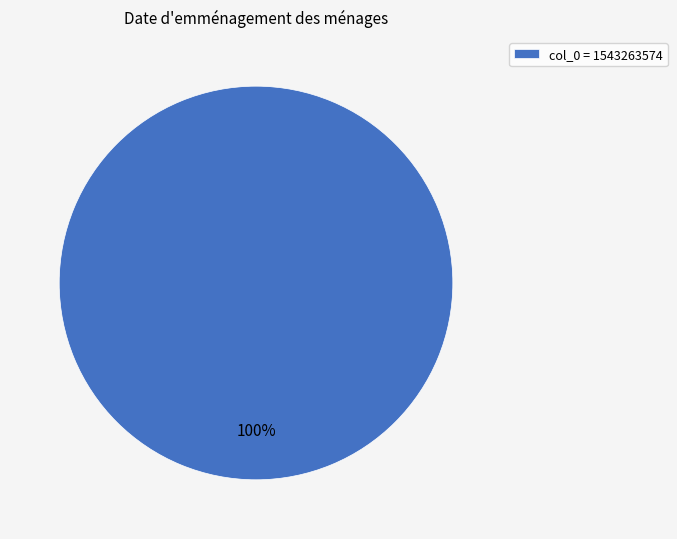

What is the majority slice?

col_0 = 1543263574